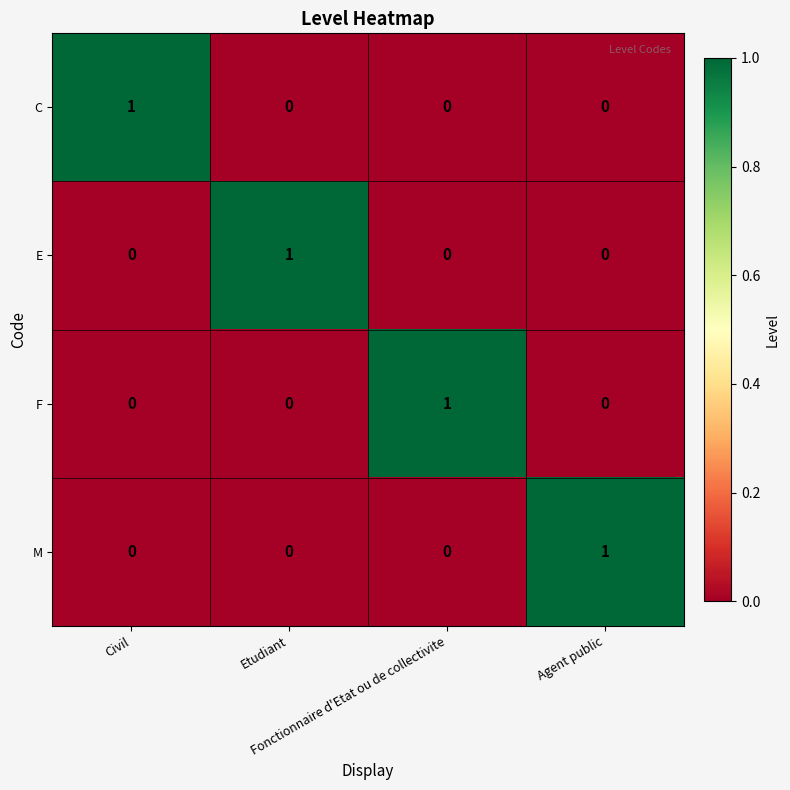

What is the maximum value shown in the chart?

1